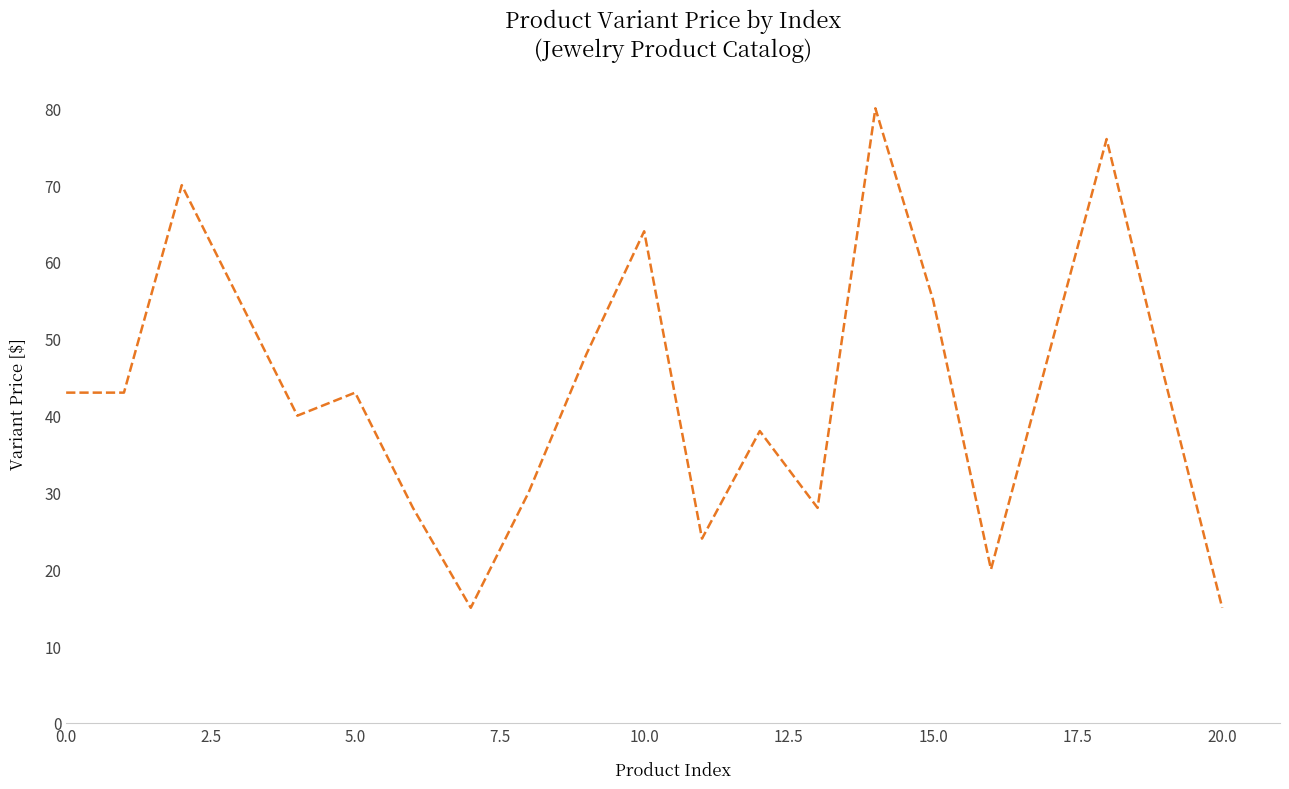

What is the difference between the maximum and minimum values?

65.0